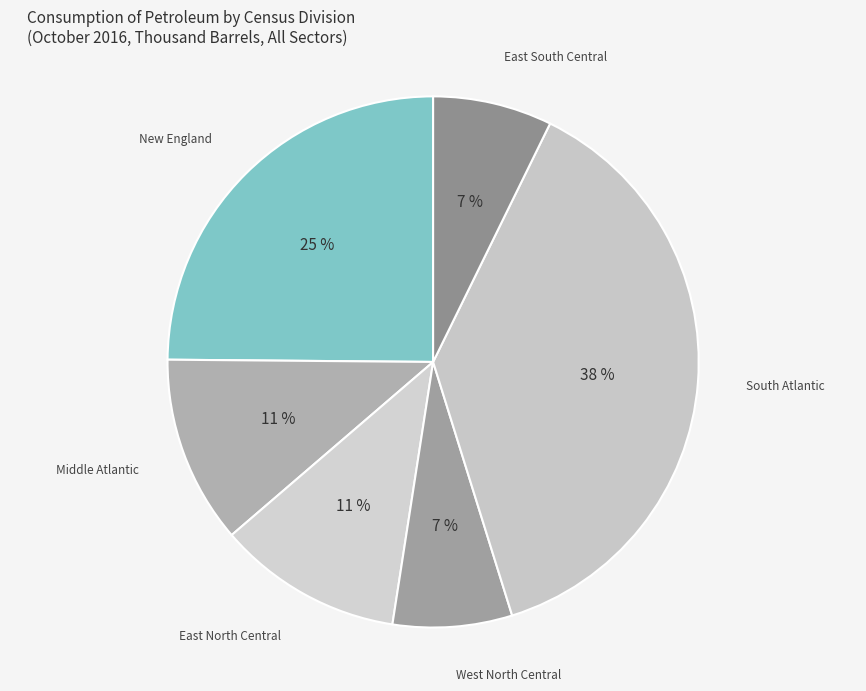

What is the largest slice in the pie chart?

South Atlantic